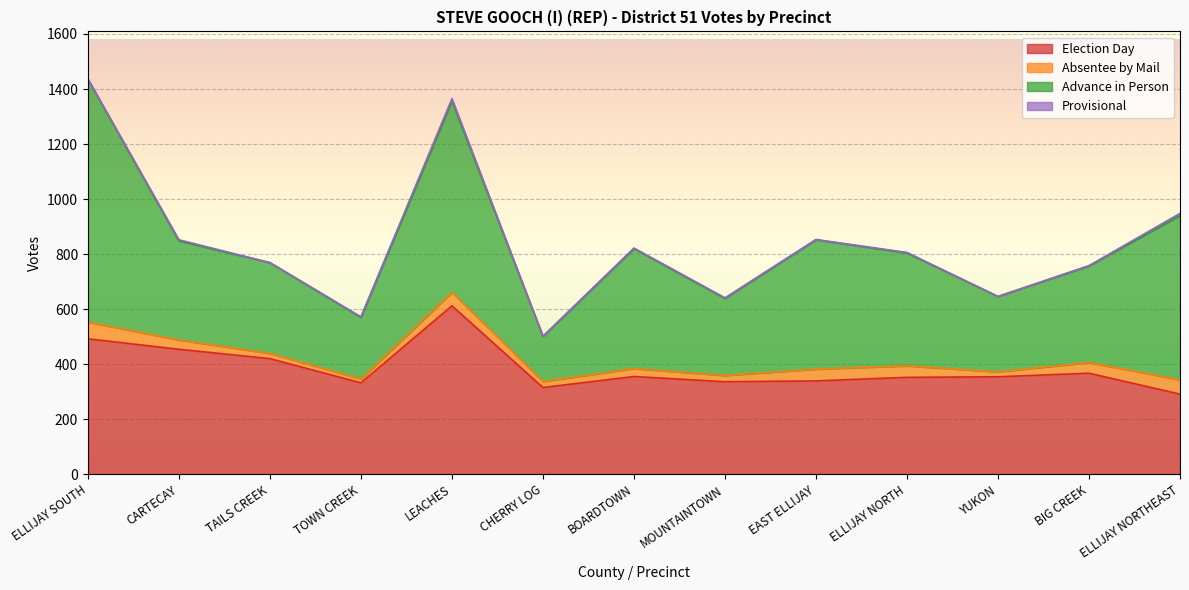

At which category does the chart reach its minimum across all series?

TAILS CREEK